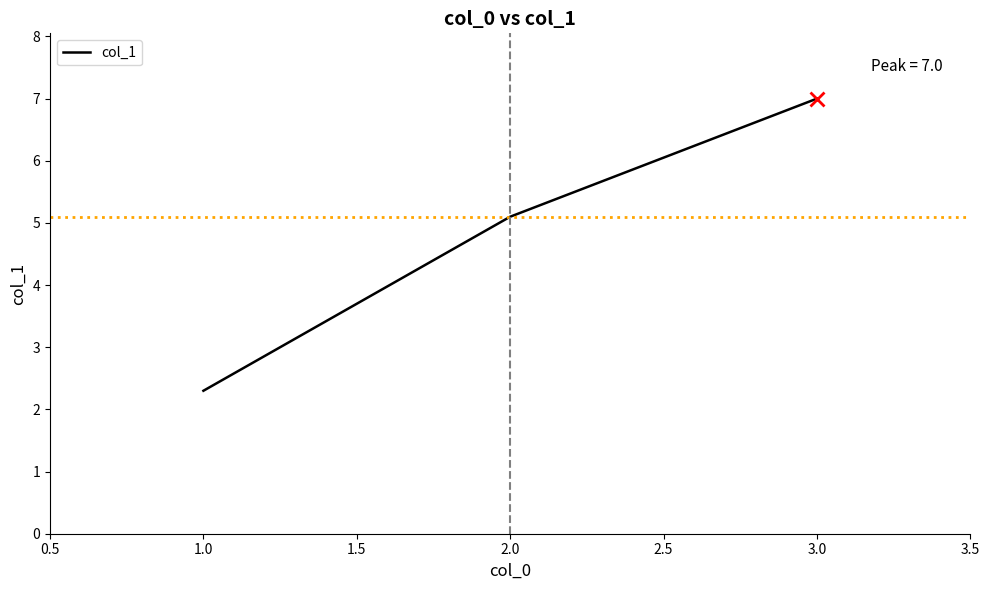

What position from the right is 3.0?

1